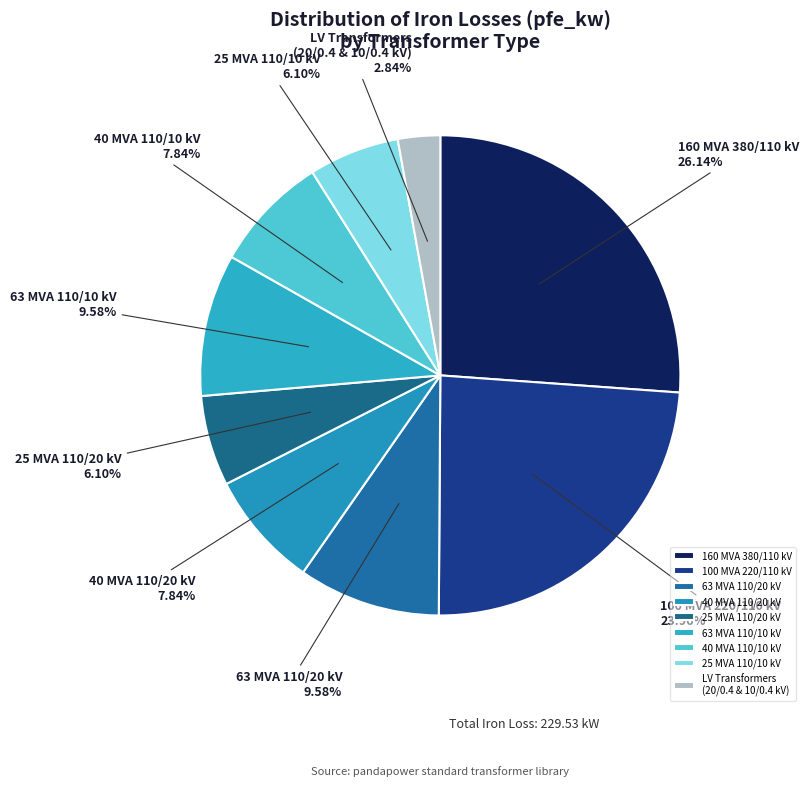

Which slice is the largest?

160 MVA 380/110 kV